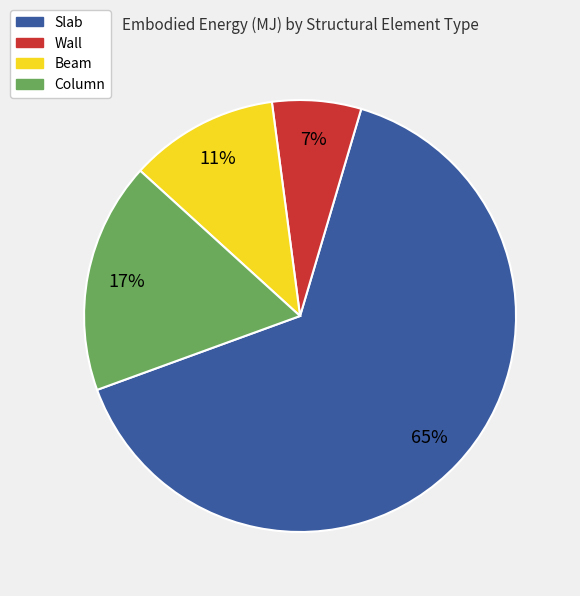

Which has a higher value, Wall or Slab?

Slab